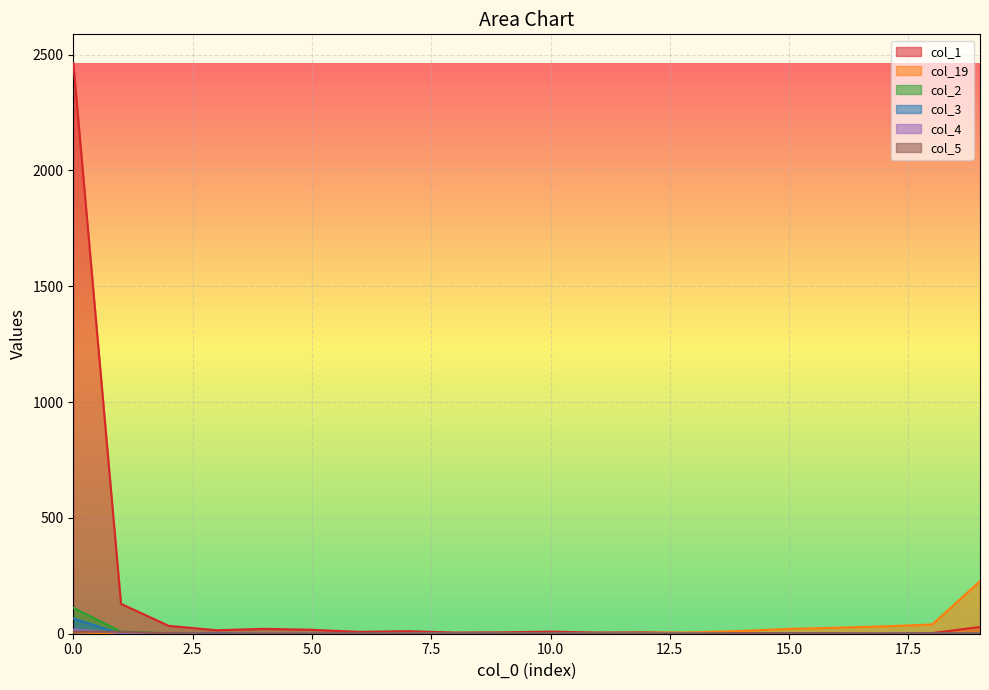

How many data points in col_1 are above 8?

9